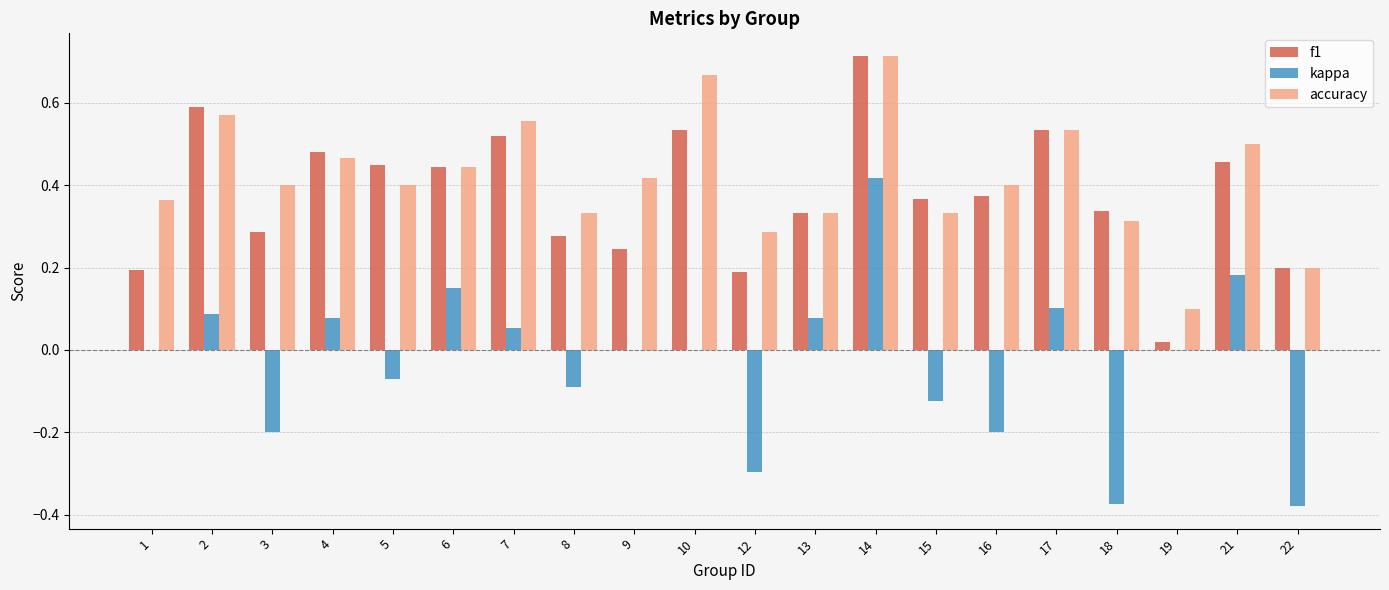

At which category is the sum across all series the highest?

14